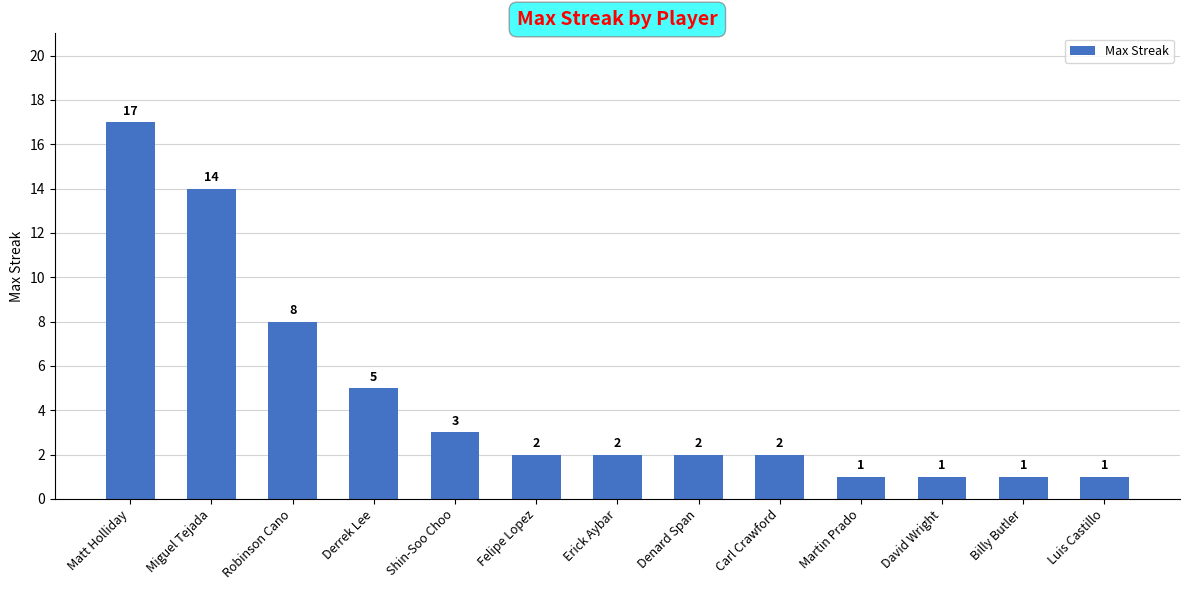

Approximately how many times larger is the value at Robinson Cano compared to Shin-Soo Choo?

2.7